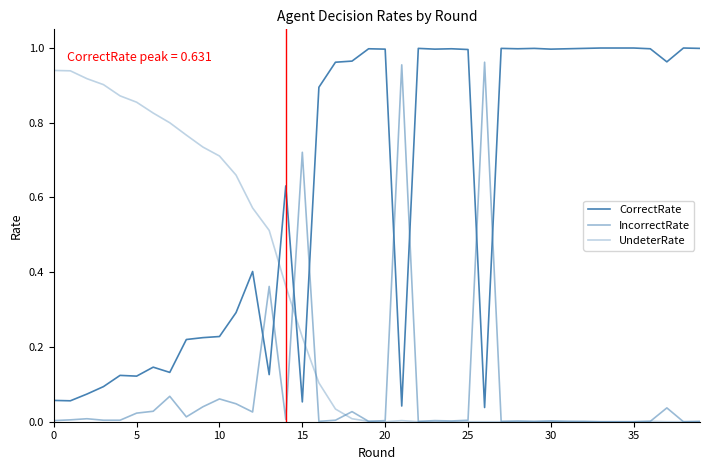

Is this an area chart (filled region under the line)?

No